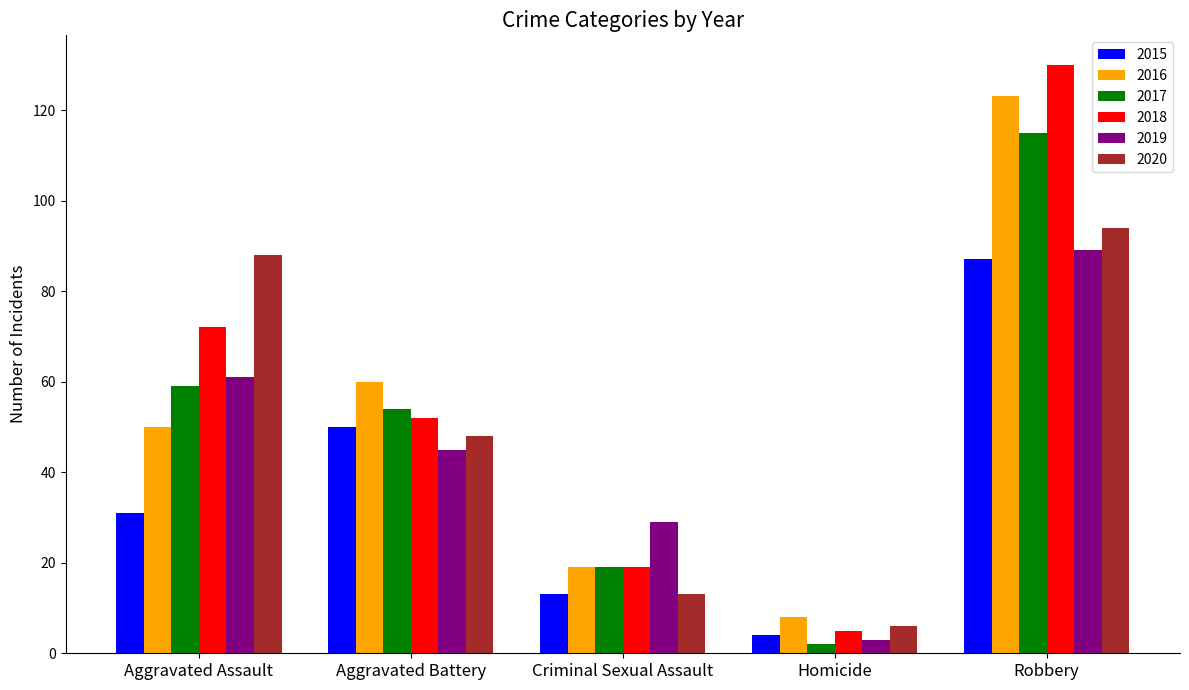

Count the number of categories in the chart.

5